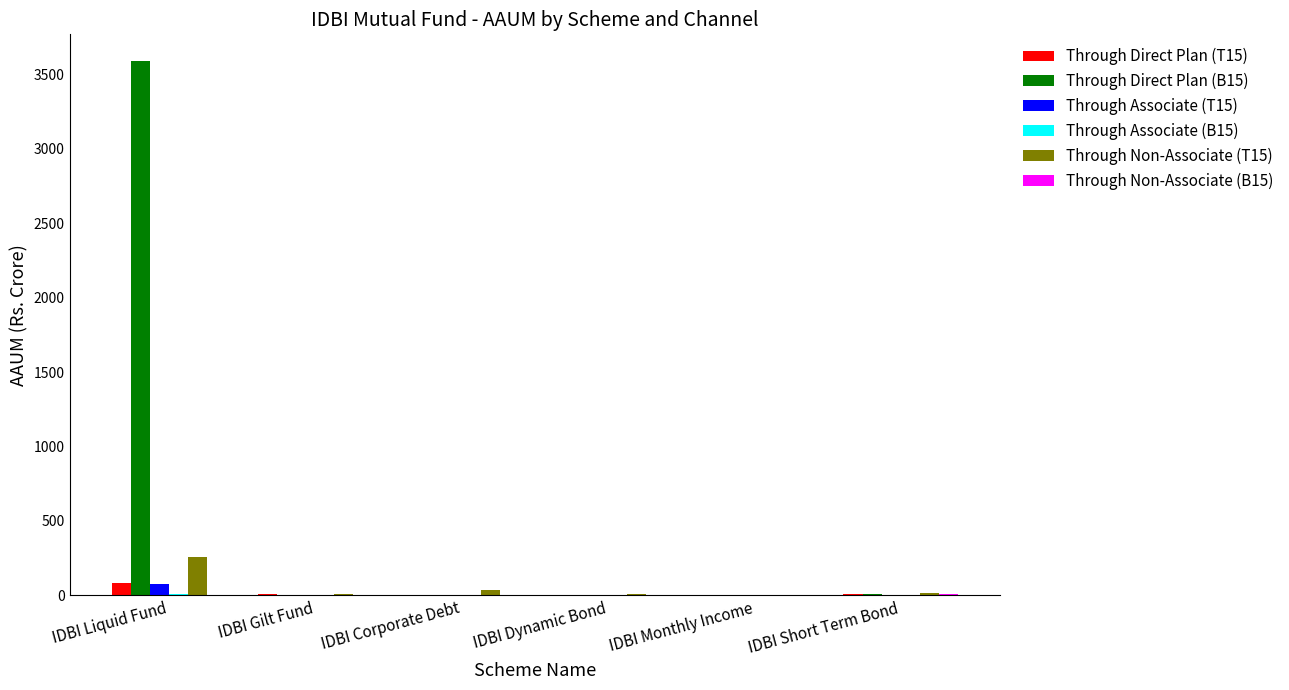

At which category is the sum across all series the highest?

IDBI Liquid Fund